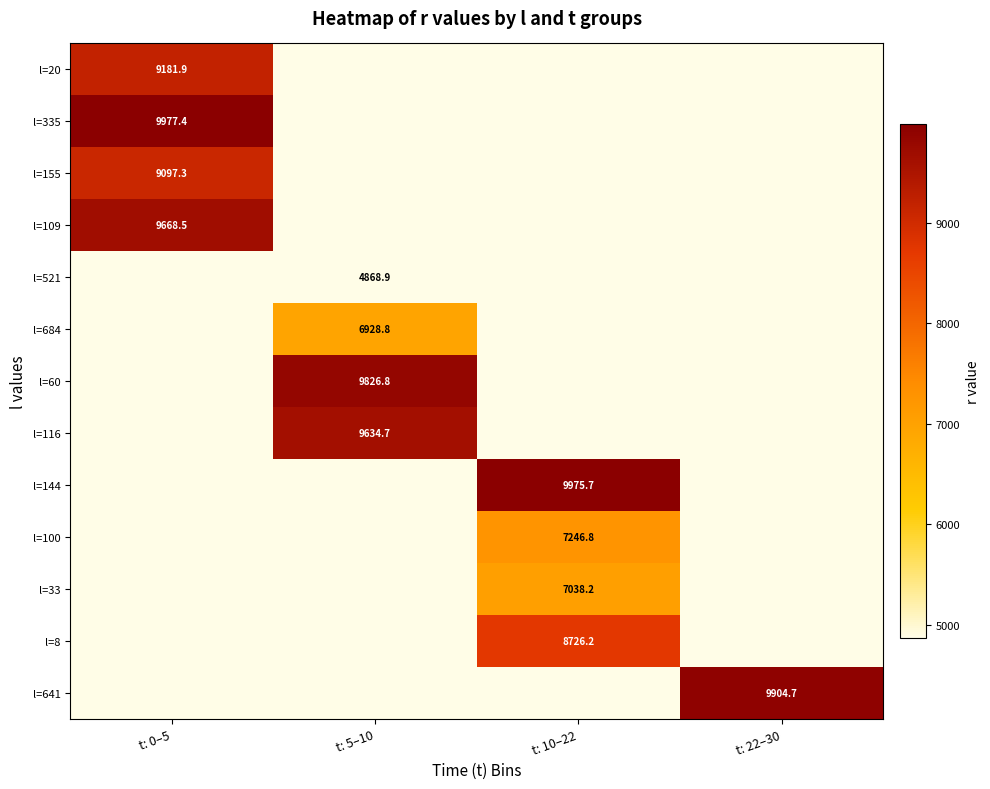

The l=641 series shows 3911.2 at t: 22–30. True or false?

False